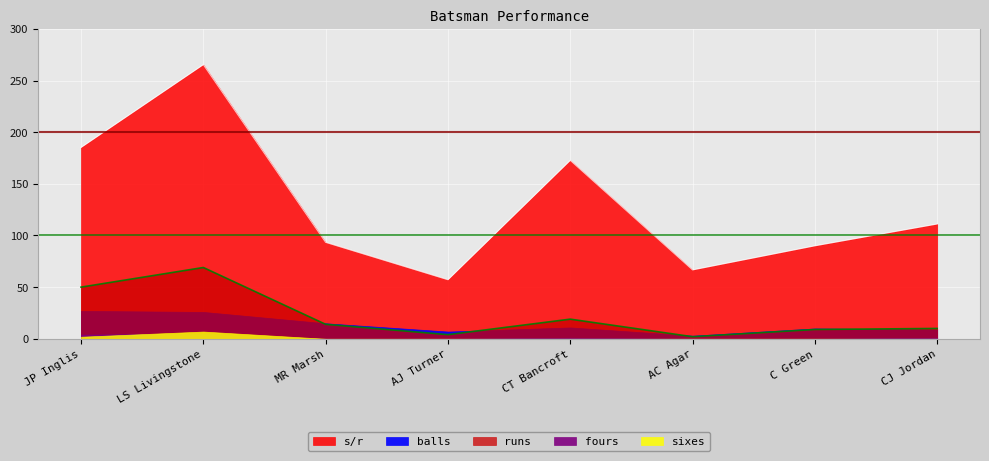

At how many categories does at least one series exceed 253?

1